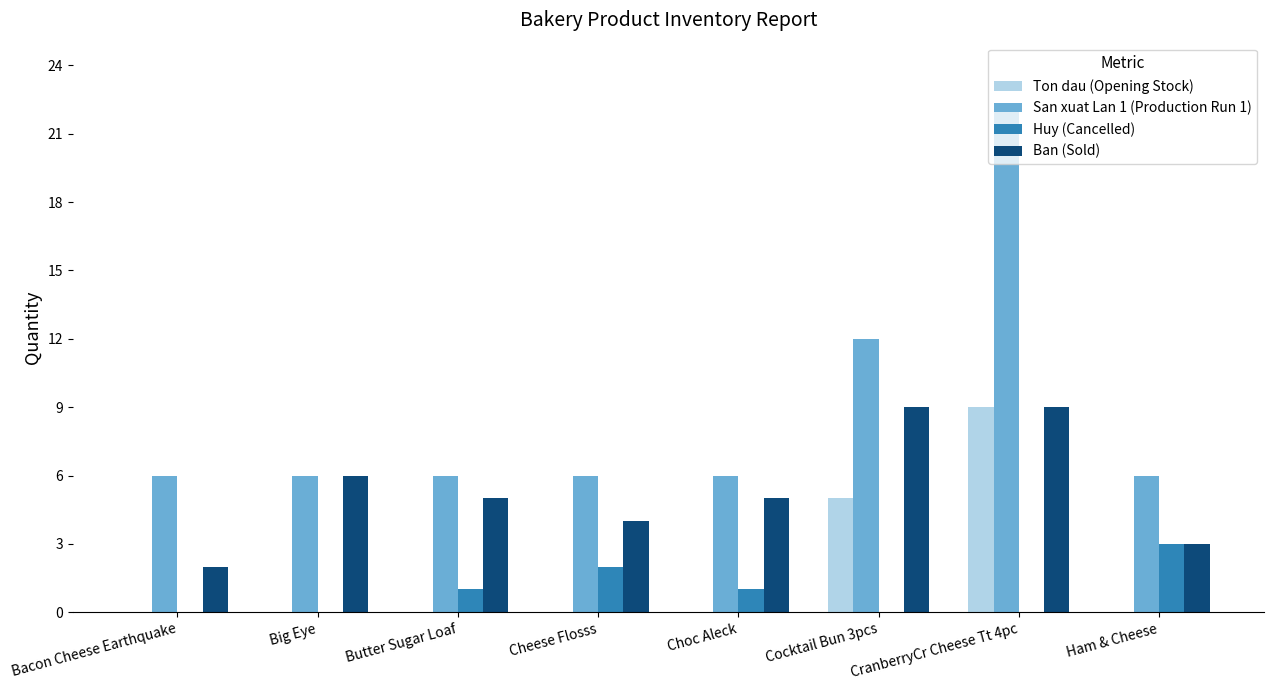

At which label does Huy (Cancelled) reach its peak?

Ham & Cheese